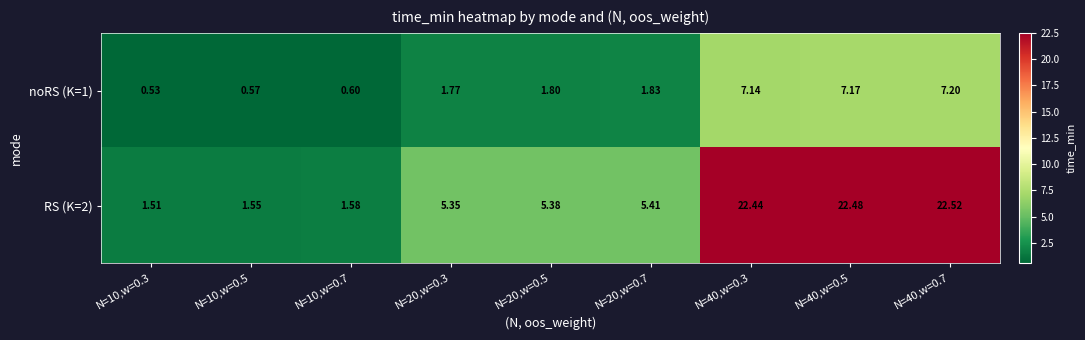

Which series has the largest total across all categories?

RS (K=2)